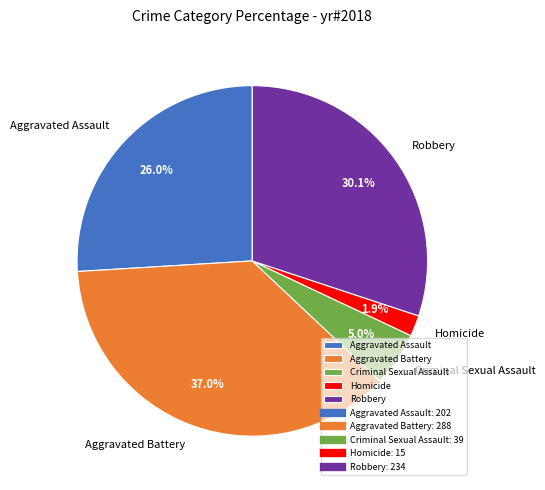

To the nearest percent, what is the difference between the largest and smallest slice percentages?

35%